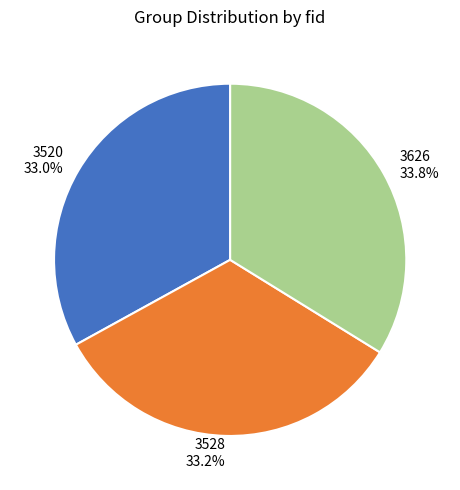

Does 3528 account for over 50% of the chart?

No